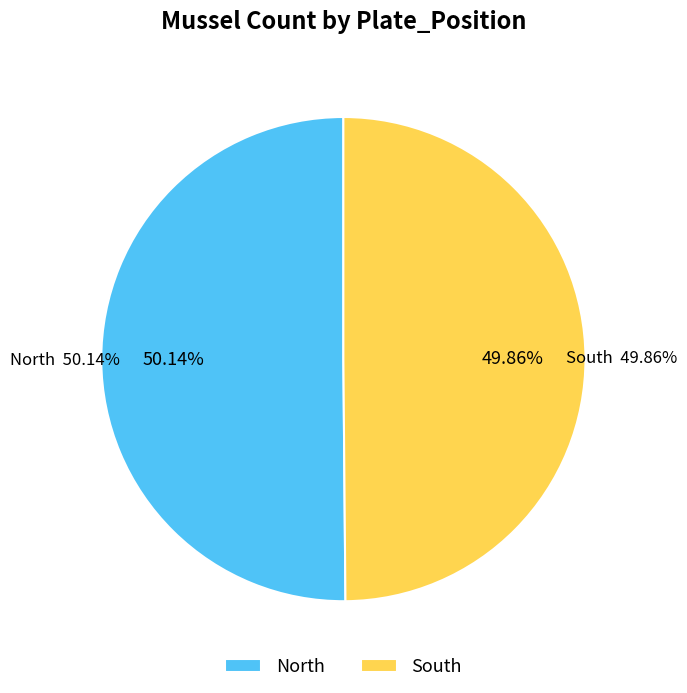

True or false: South accounts for 50% of the total.

True